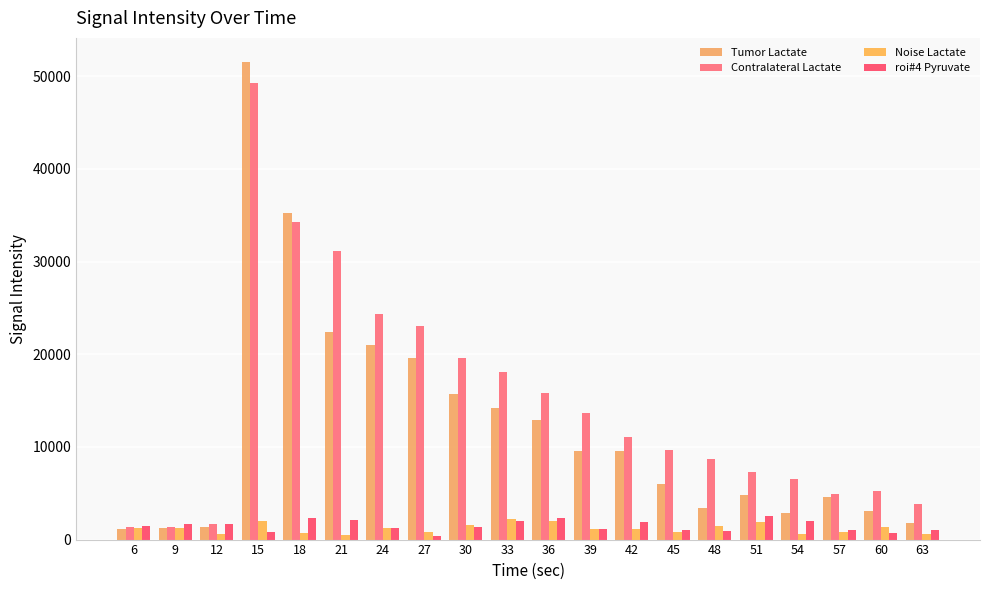

Which series has the widest spread of values?

Tumor Lactate